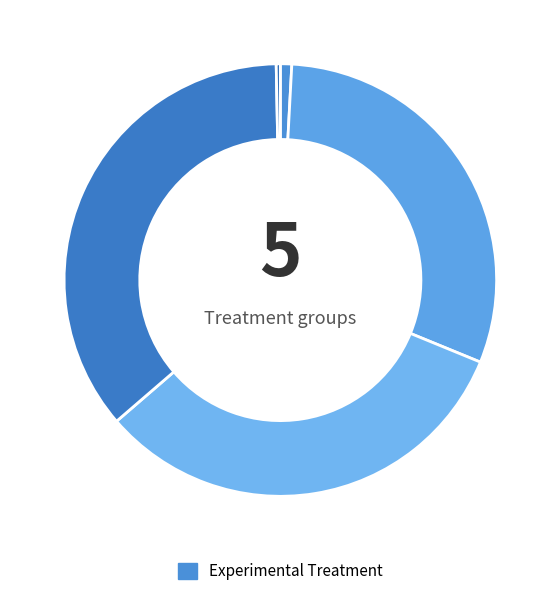

Count the number of slices in the pie.

5